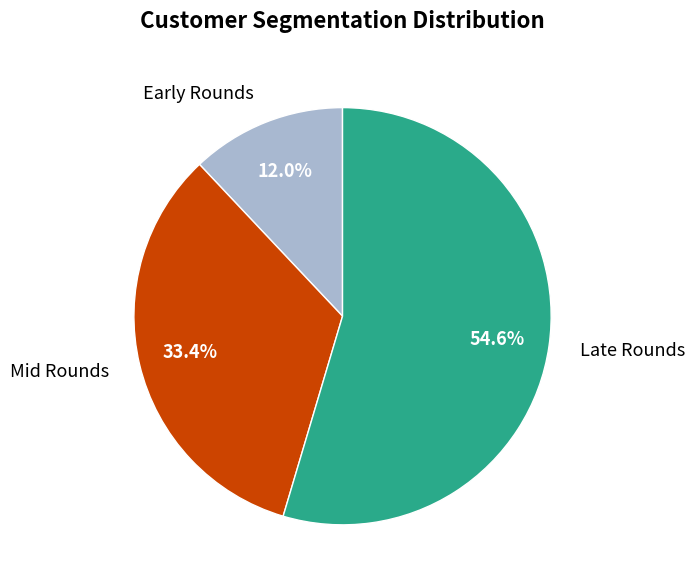

How many slices are in this pie chart?

3